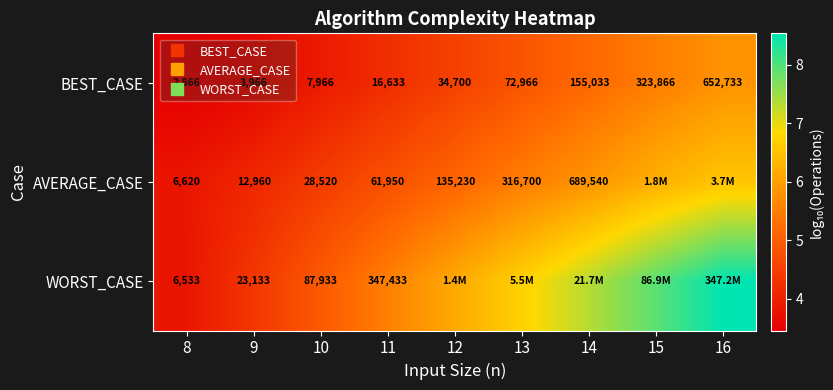

At how many categories does at least one series exceed 4?

8